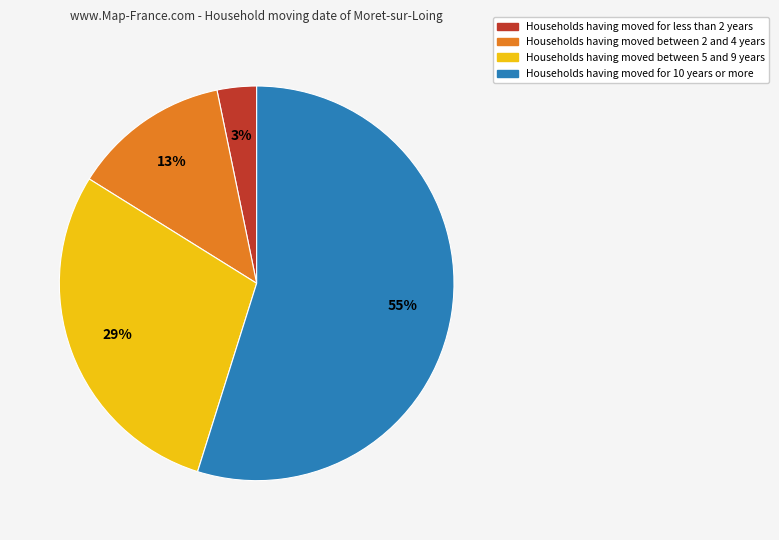

Is there a majority slice in this chart?

Yes